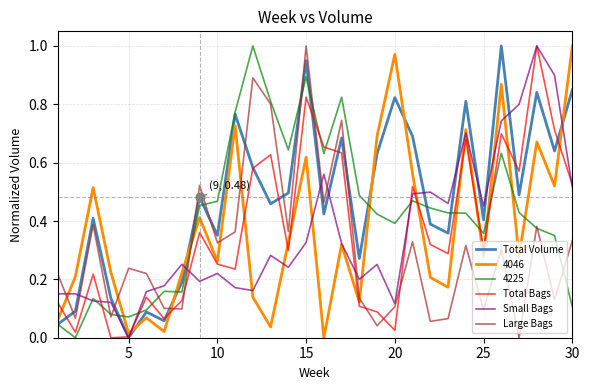

Which series has the largest total across all categories?

Total Volume